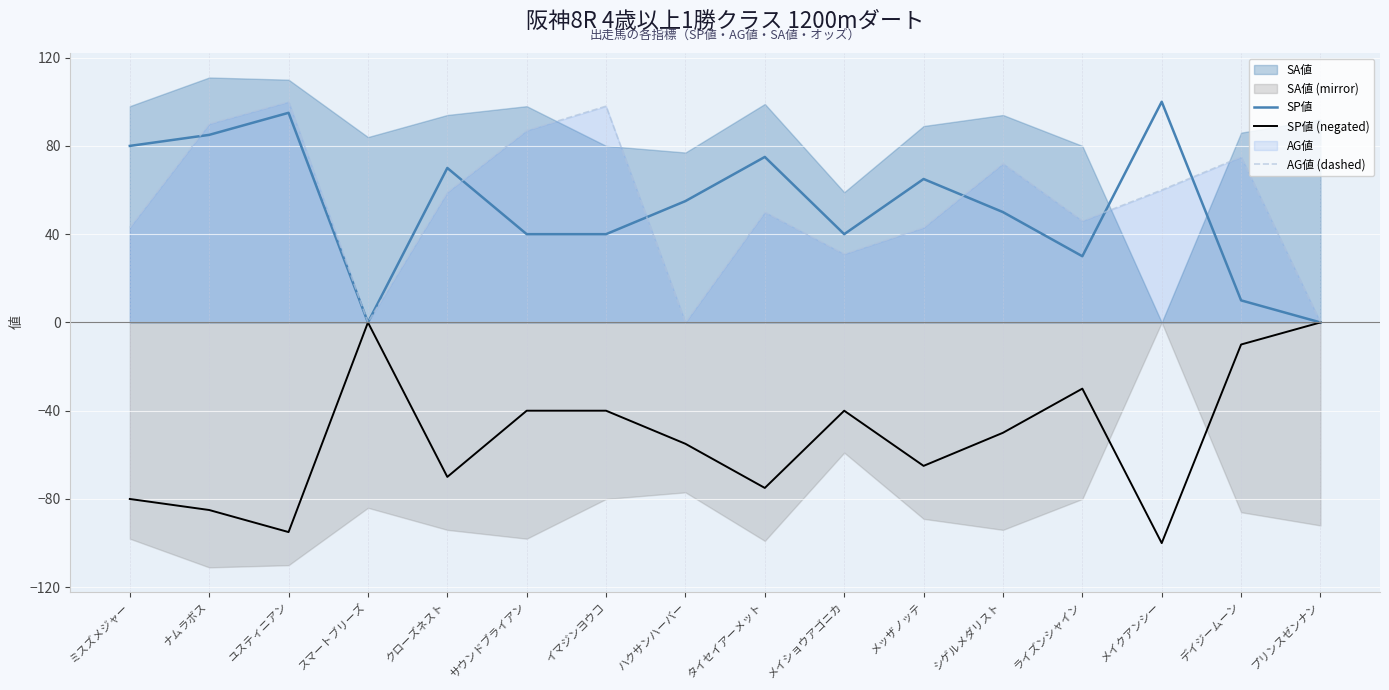

List the labels in order of SP値 value, largest first.

メイクアンシー, ユスティニアン, ナムラボス, ミスズメジャー, タイセイアーメット, クローズネスト, メッザノッテ, ハクサンハーバー, シゲルメダリスト, サウンドブライアン, イマジンヨウコ, メイショウアゴニカ, ライズンシャイン, デイジームーン, スマートブリーズ, プリンスゼンナン